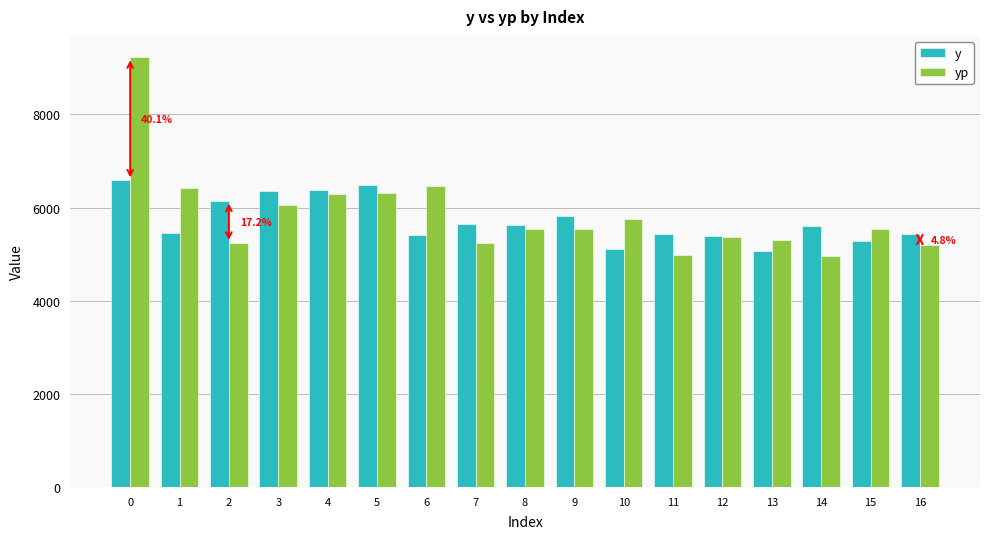

Which series changed the most between 8 and 13?

y